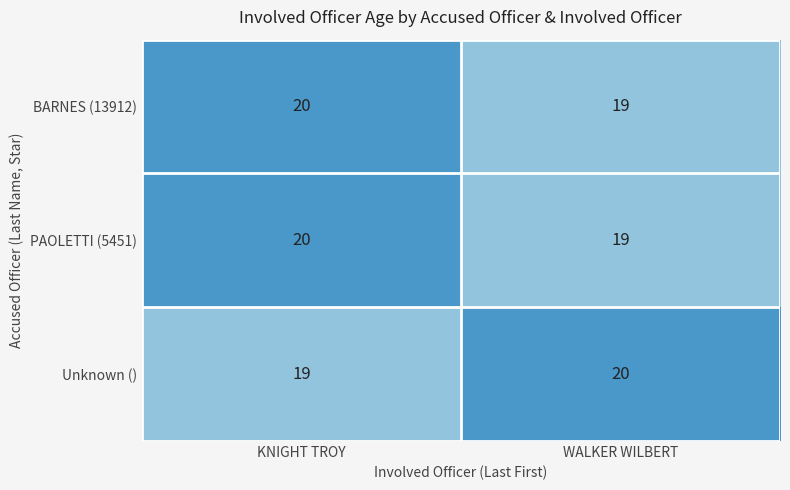

What is the minimum value for BARNES (13912)?

19